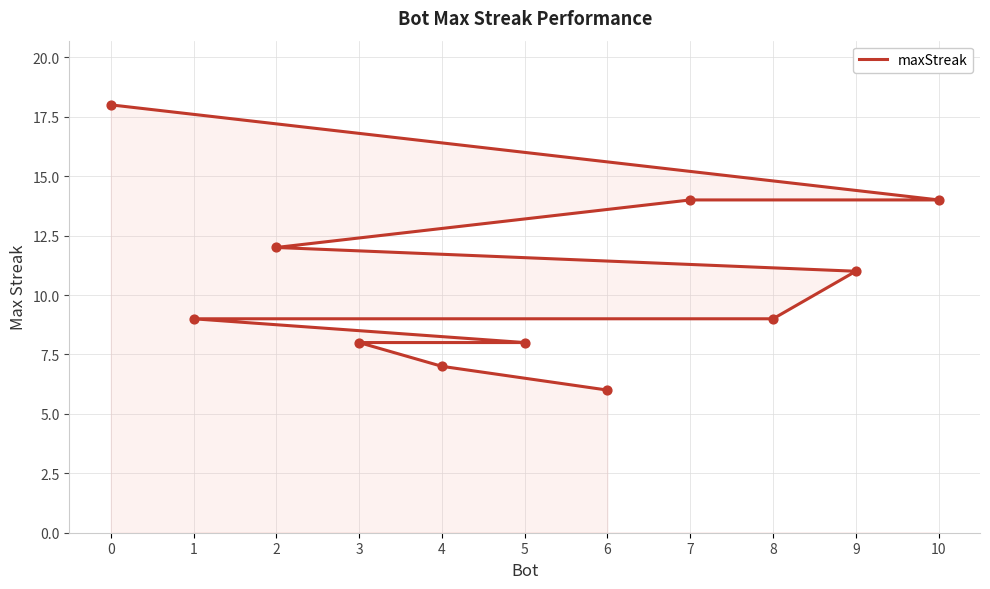

Which has a higher value, 9 or 8?

9